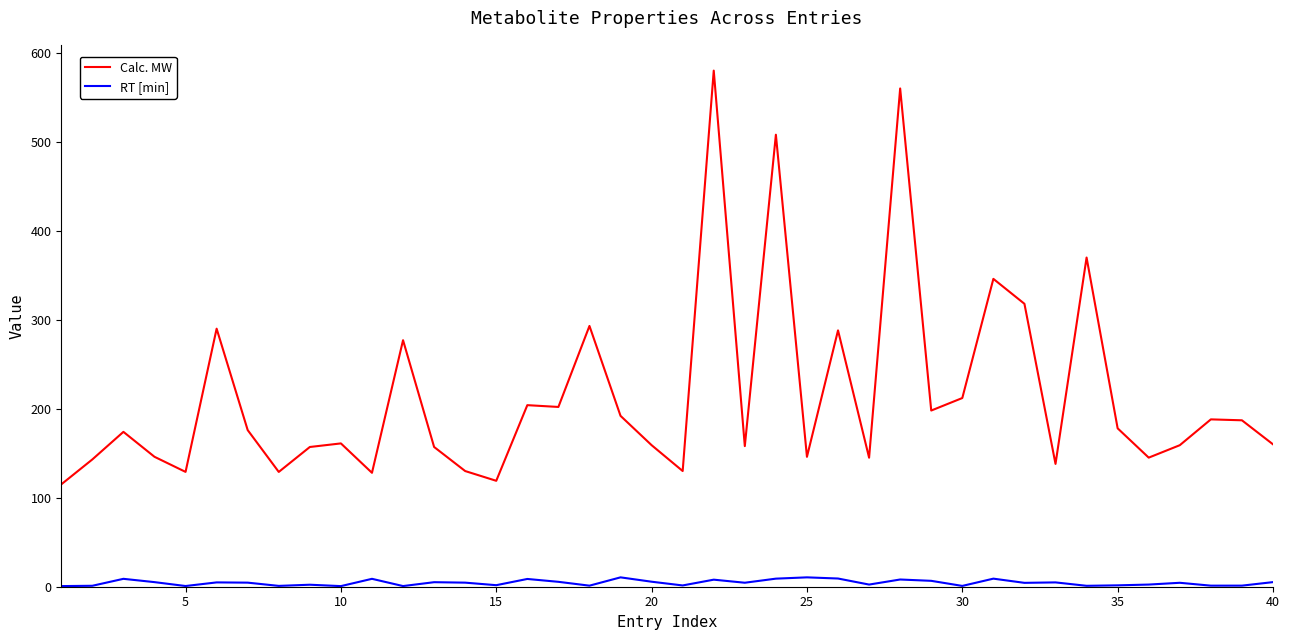

True or false: Calc. MW and RT [min] cross at least once.

False